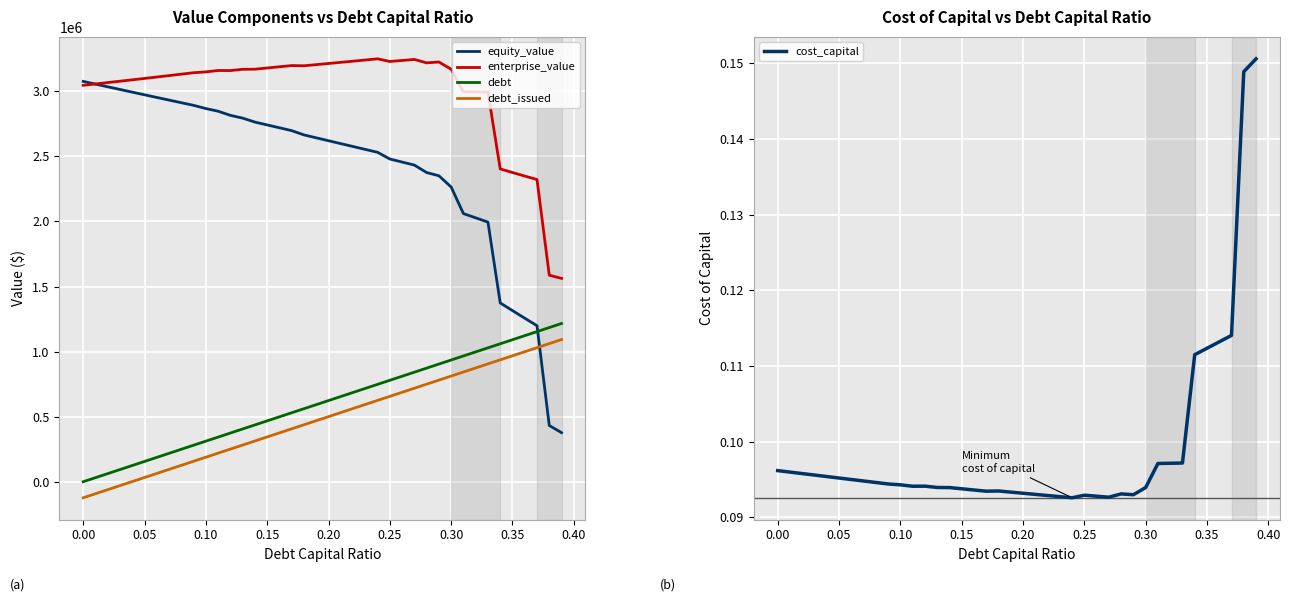

True or false: cost_capital has more than 1 interior local peaks.

True